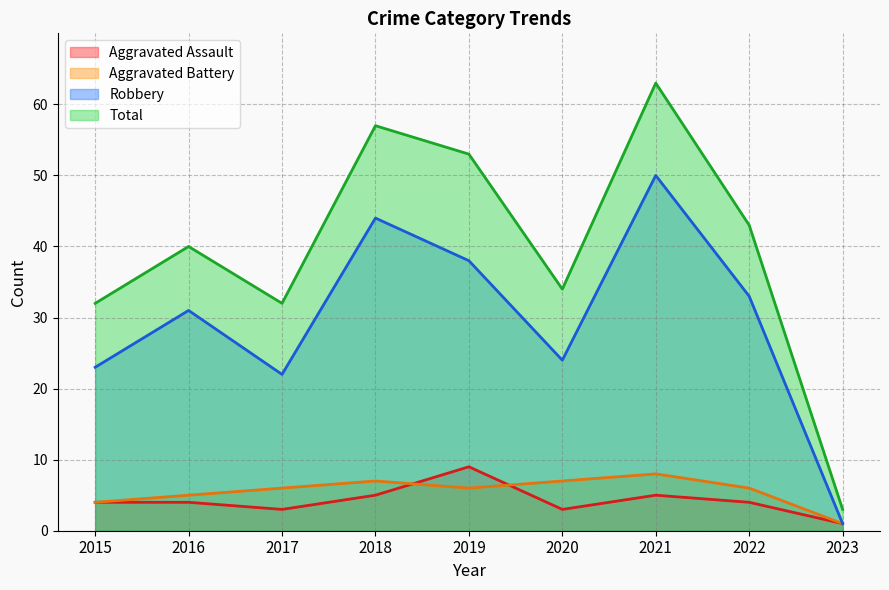

Where does the Robbery series first go above 31?

2018